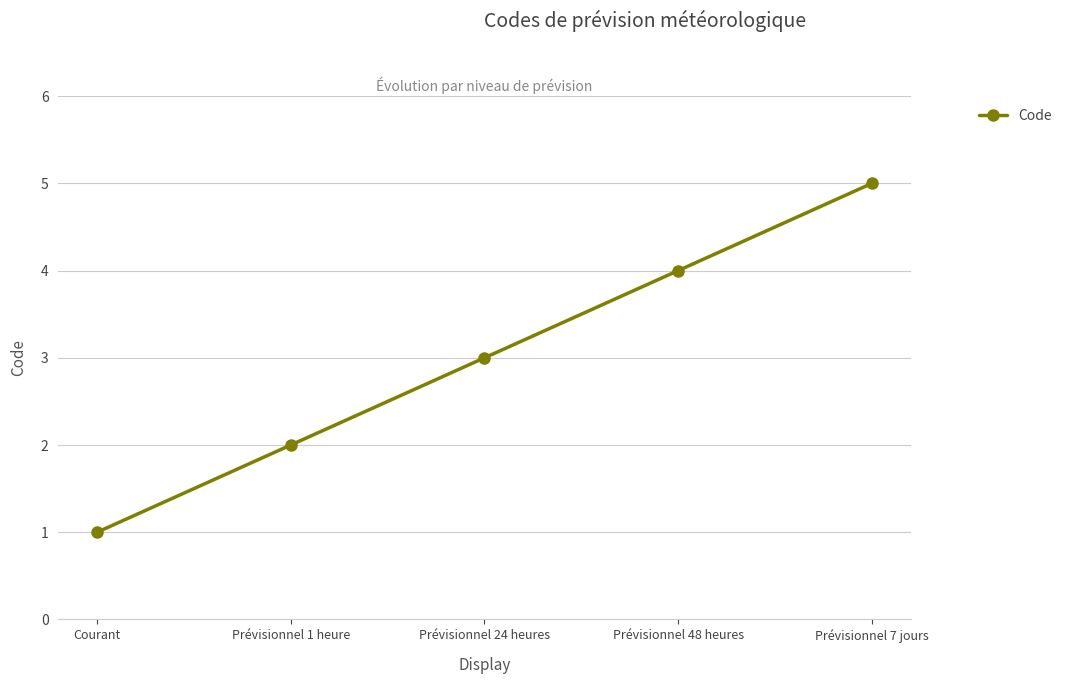

Is it true that the value at Prévisionnel 1 heure is 2?

True